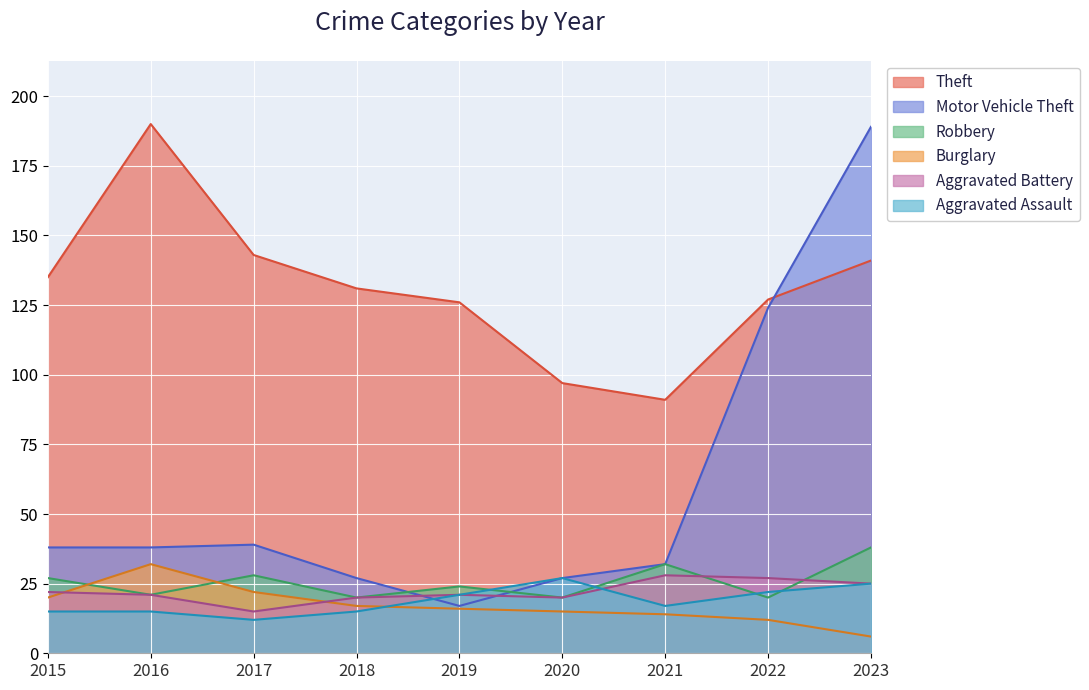

How many series are shown in this chart?

6